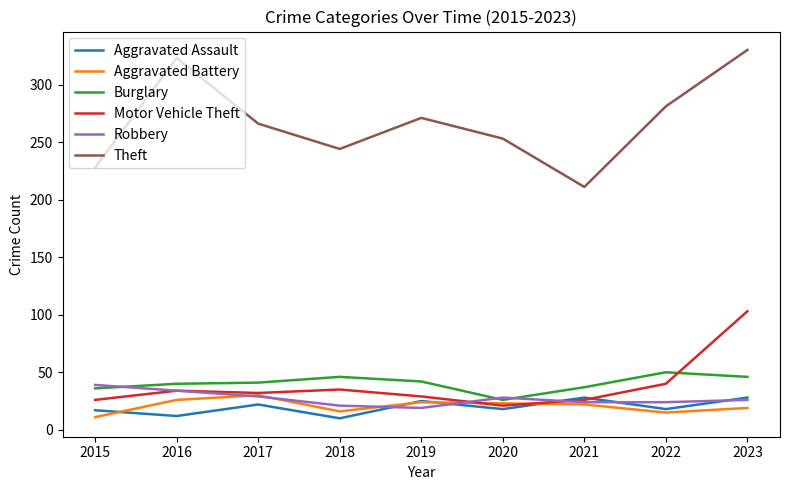

At which category is the sum across all series the highest?

2023